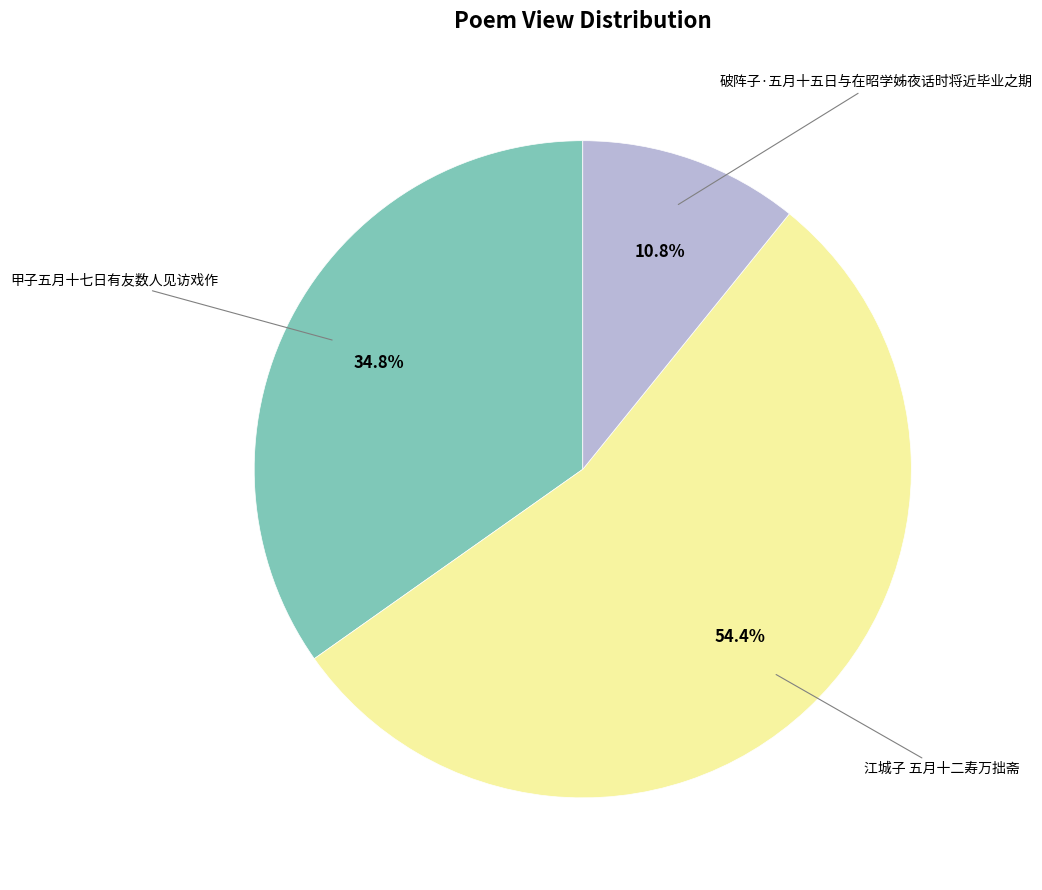

Is there a majority slice in this chart?

Yes